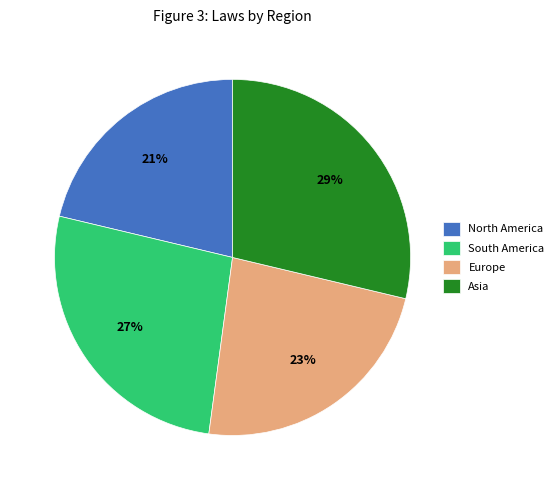

Which slice is the smallest?

North America